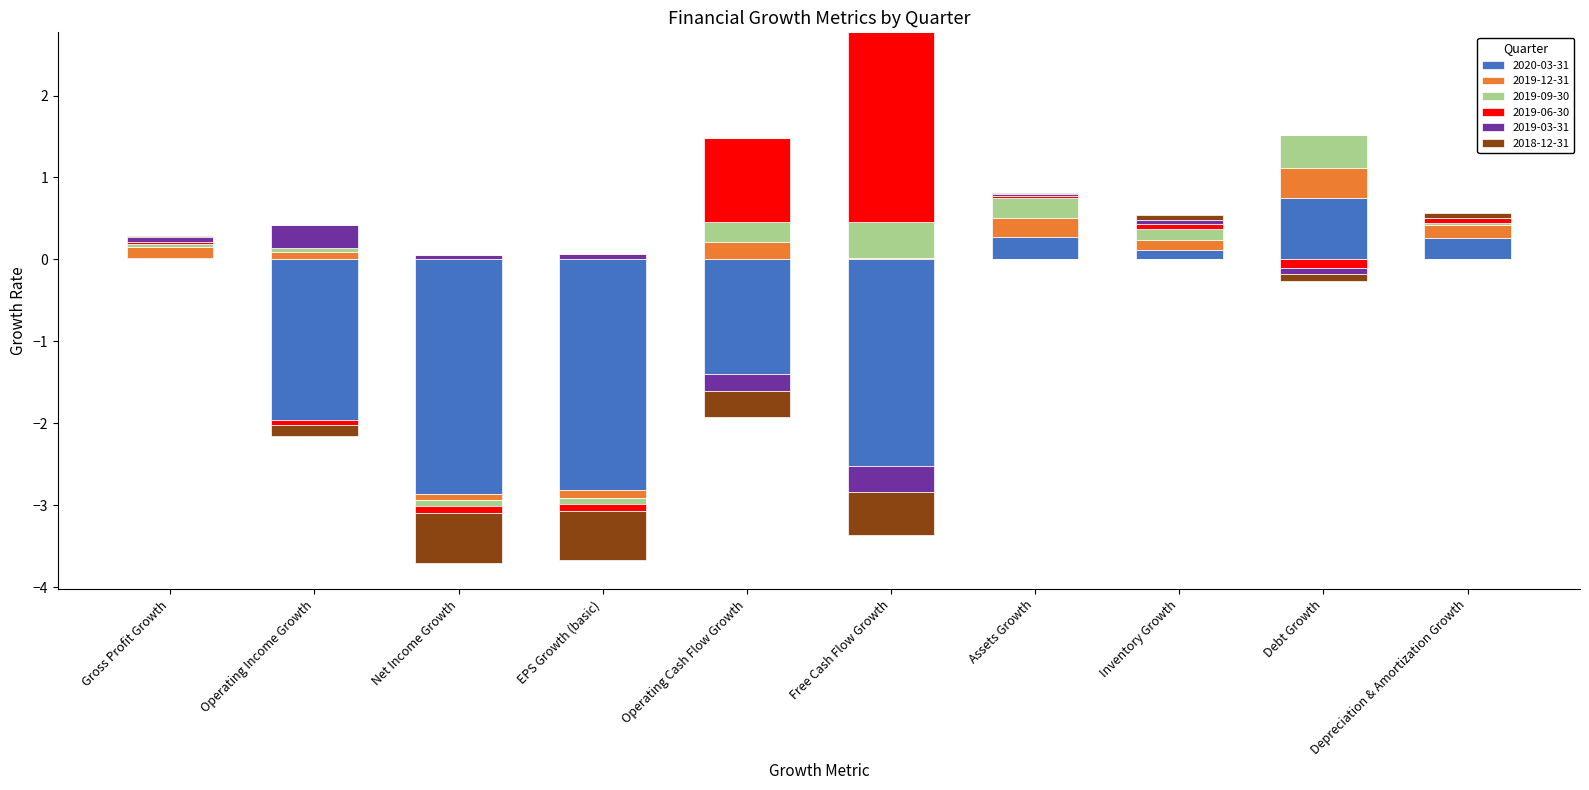

True or false: 2019-06-30 has a value of 0.0 at Gross Profit Growth.

False